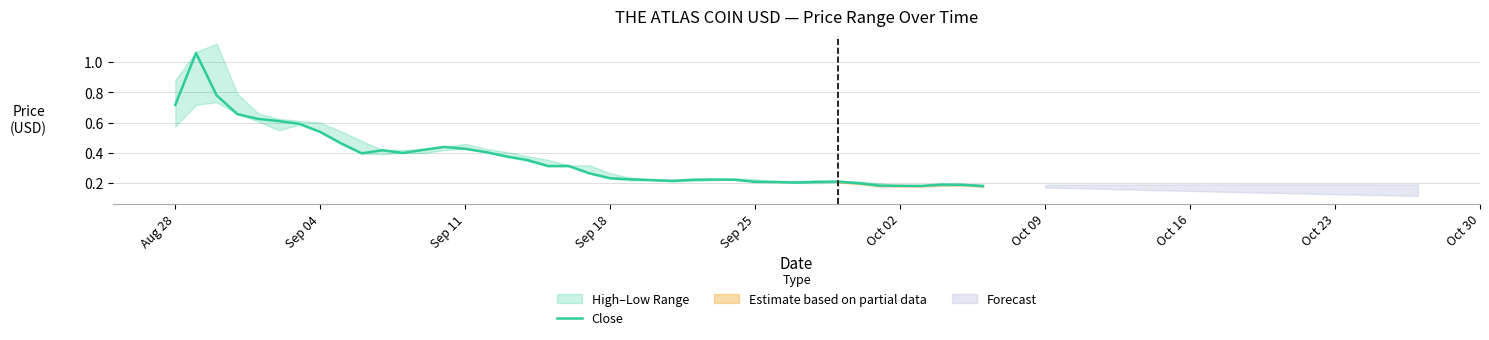

The value of Close at Oct 02 is 0.1. True or false?

False